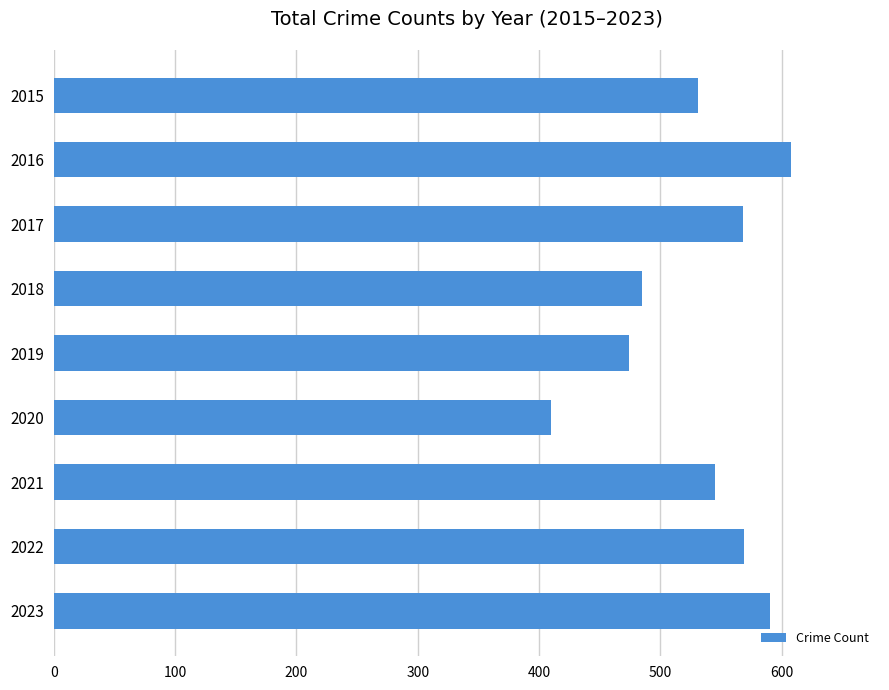

True or false: the data shows 922 at 2015.

False